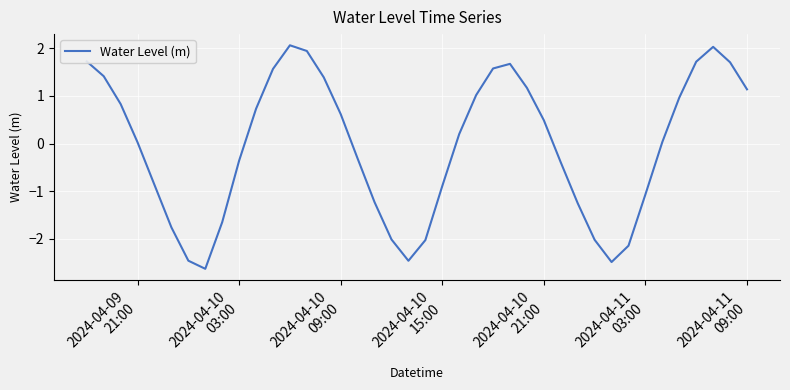

What is the minimum value shown in the chart?

-2.6